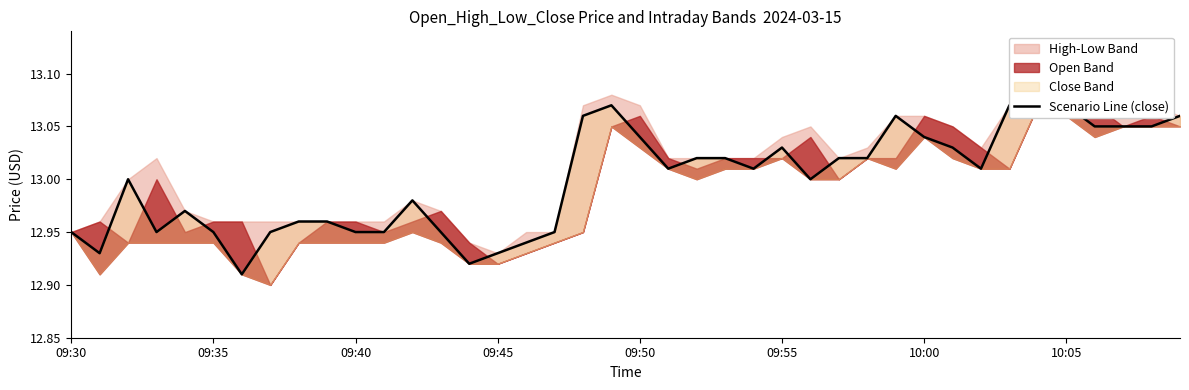

Reading right to left, list all the values displayed in this chart.

13.1	13.1	13.1	13.1	13.1	13.1	13.1	13.0	13.0	13.0	13.1	13.0	13.0	13.0	13.0	13.0	13.0	13.0	13.0	13.0	13.1	13.1	12.9	12.9	12.9	12.9	12.9	13.0	12.9	12.9	13.0	13.0	12.9	12.9	12.9	13.0	12.9	13.0	12.9	12.9